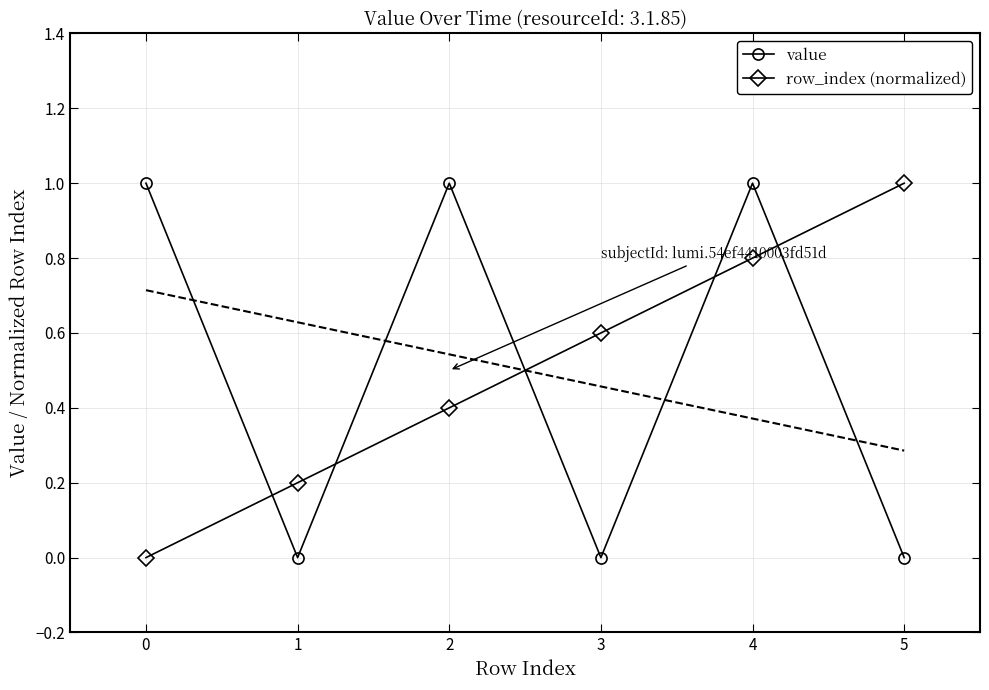

What is the difference between the maximum and minimum values in the row_index (normalized) series?

1.0